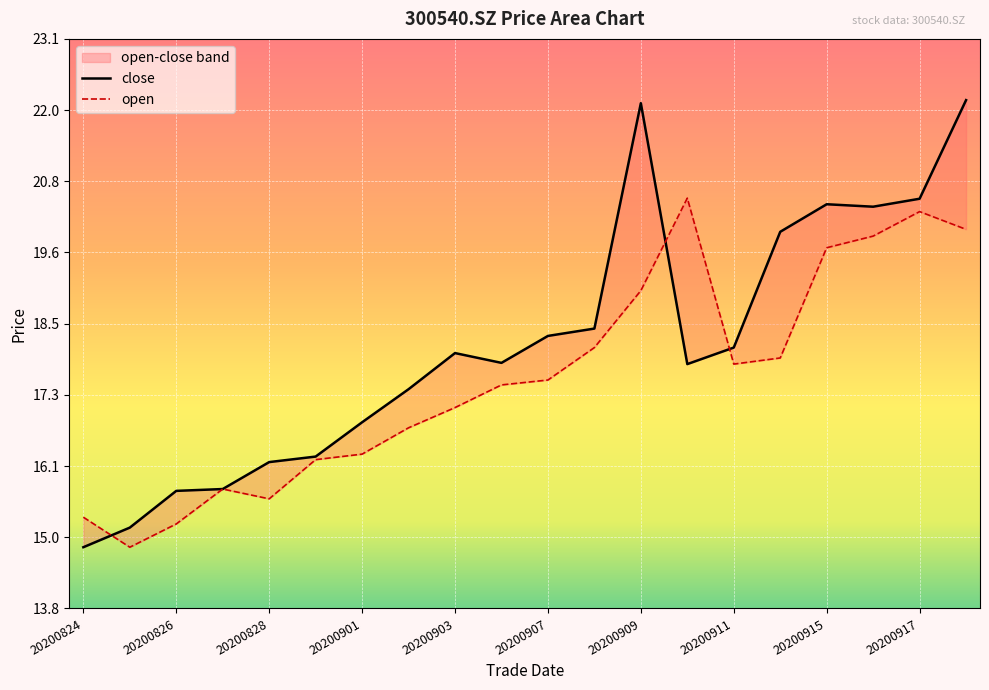

What is the sum of all close values?

362.1